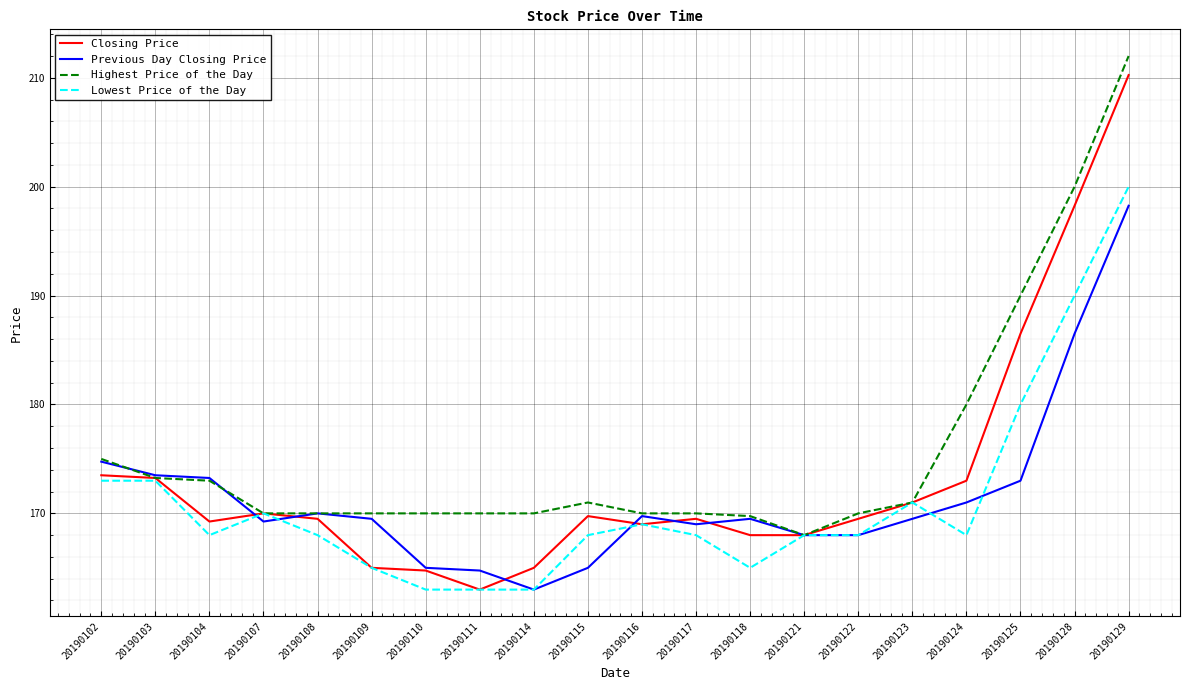

Which series has the largest range (max minus min)?

Closing Price